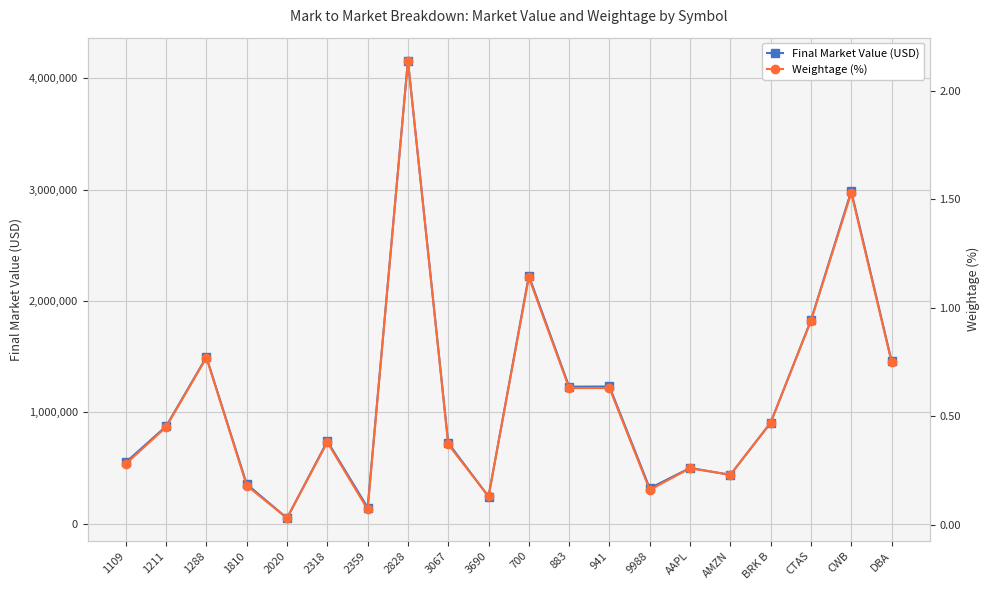

True or false: Weightage (%) has more than 2 points higher than both neighbors.

True